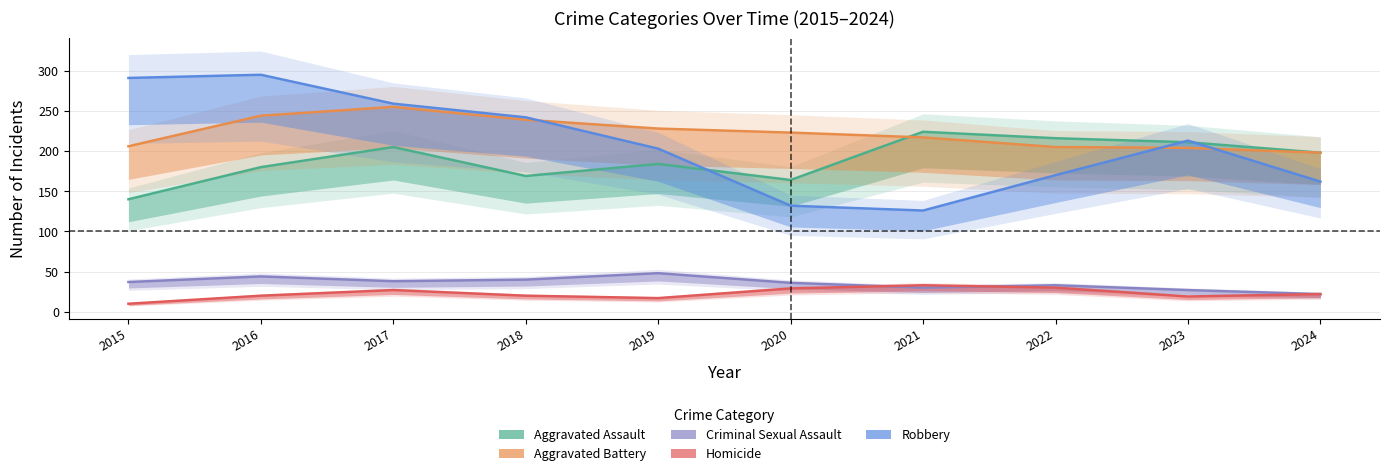

List the labels in order of Aggravated Battery value, largest first.

2017, 2016, 2018, 2019, 2020, 2021, 2015, 2022, 2023, 2024